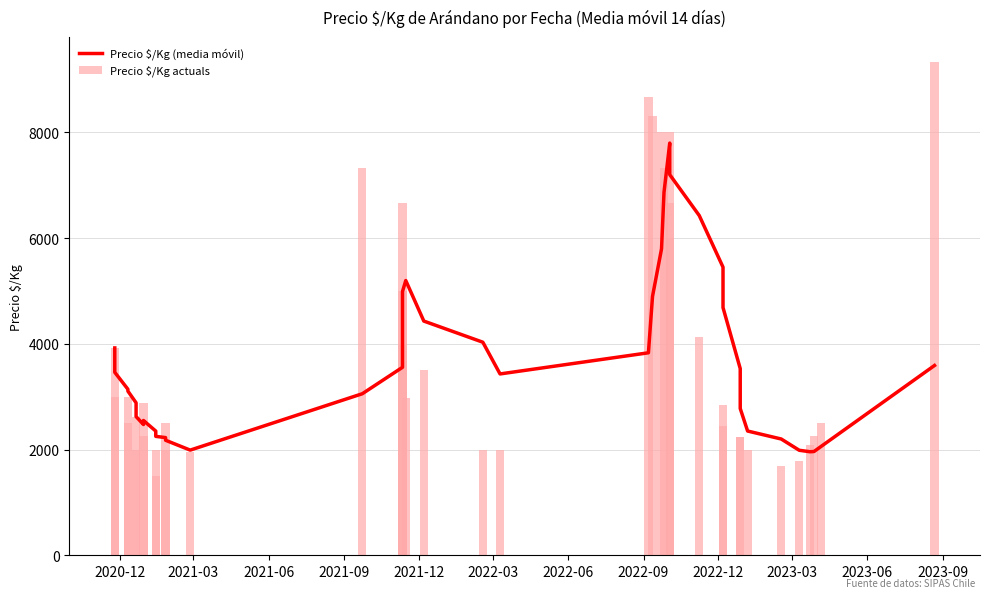

List the series in order of their peak value, lowest first.

Precio $/Kg (media móvil), Precio $/Kg actuals